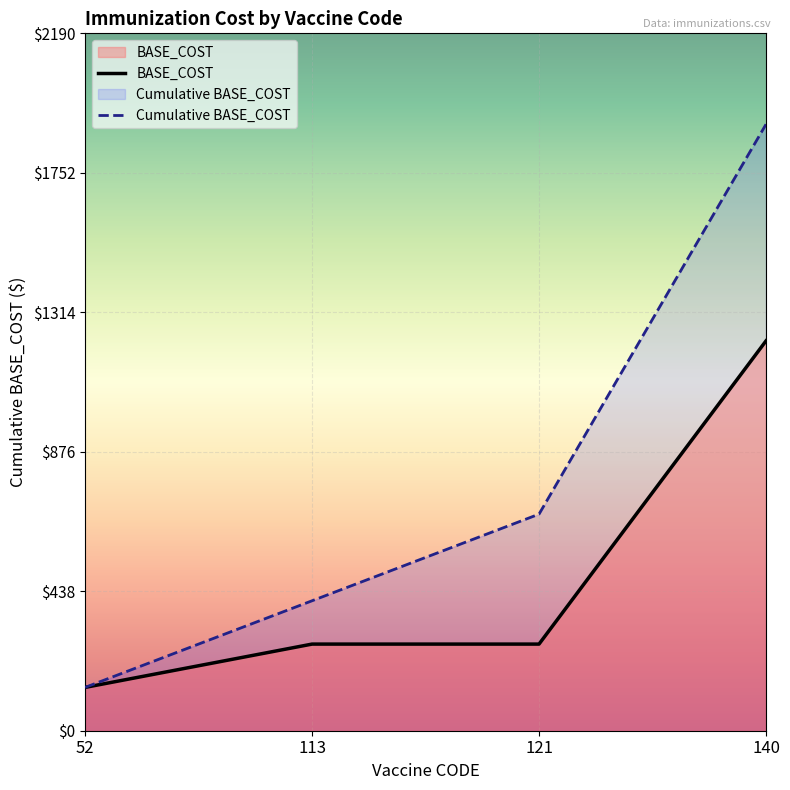

Reading right to left, transcribe all the data shown in this chart.

BASE_COST: 140=1224	121=272	113=272	52=136
Cumulative BASE_COST: 140=1904	121=680	113=408	52=136